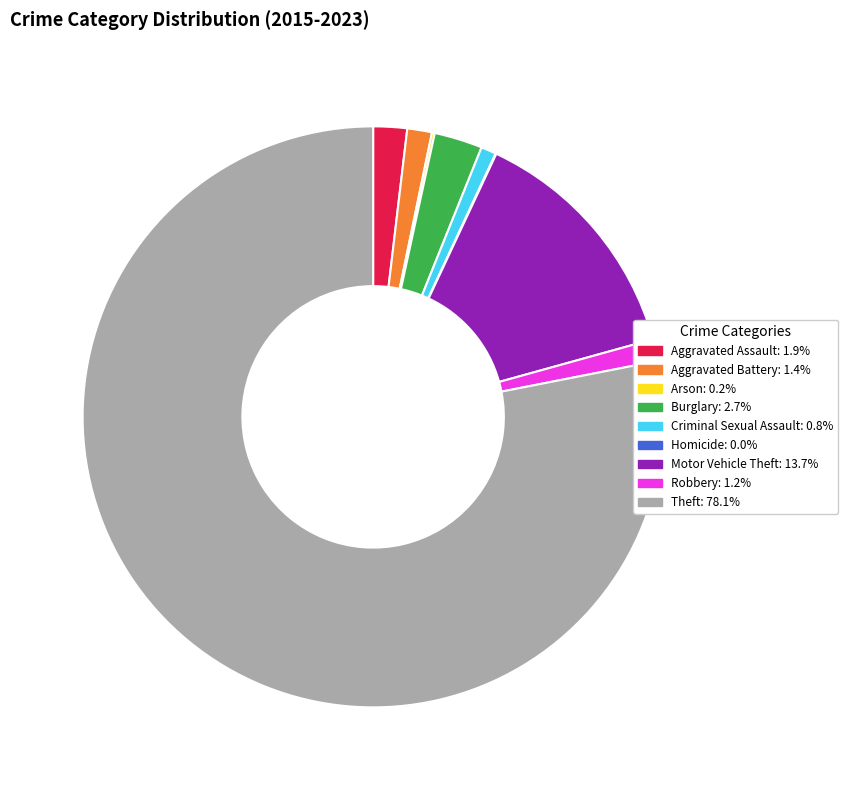

Is the sum of Robbery and Theft greater than half?

Yes